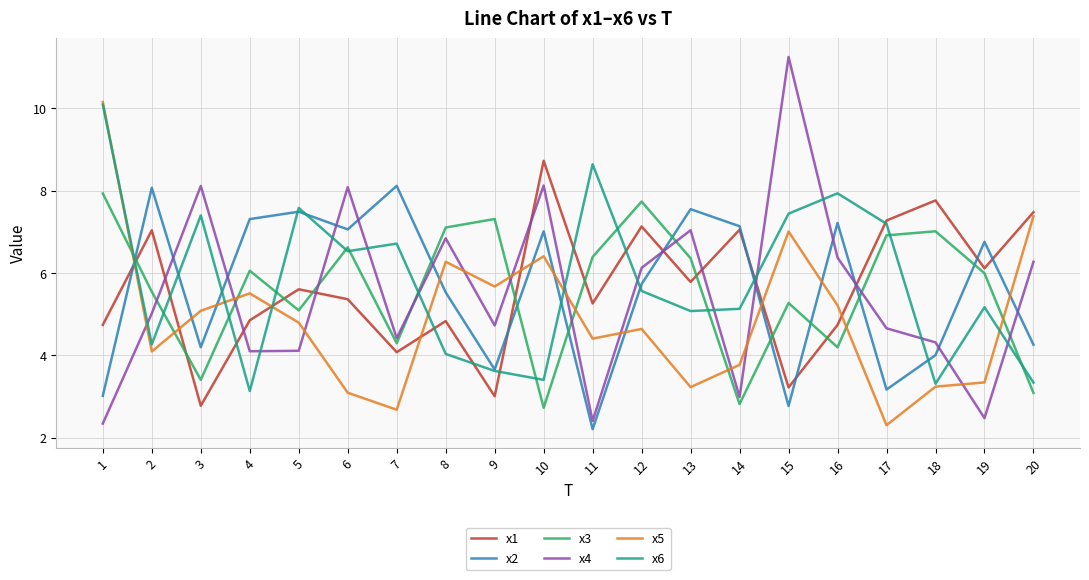

The x1 series shows 4.1 at 7. True or false?

True